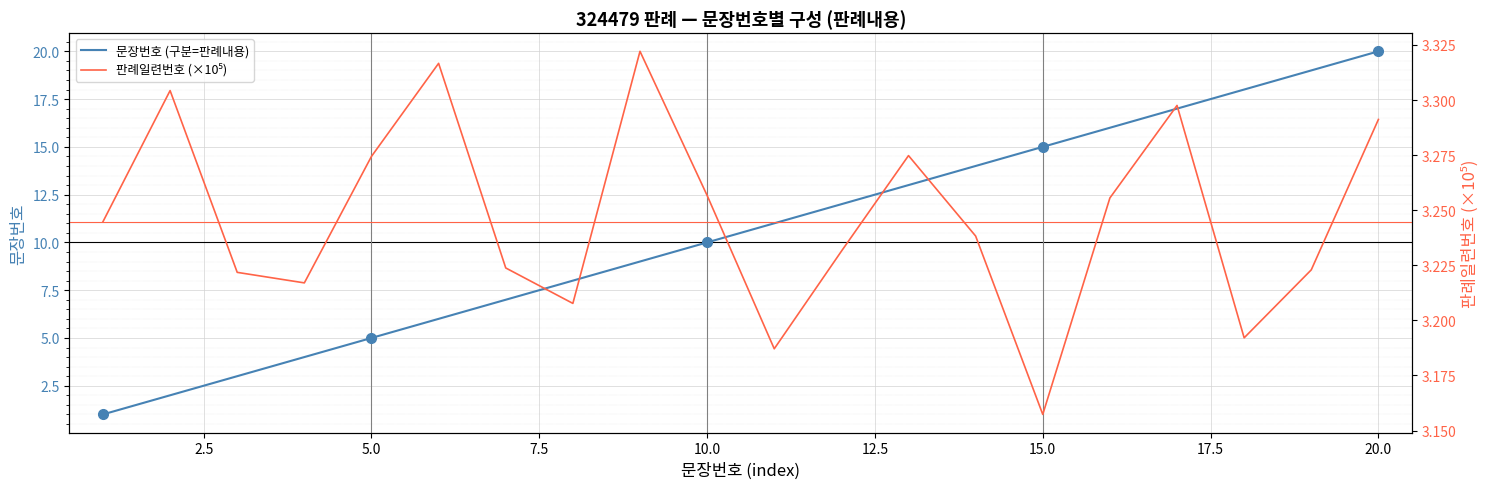

True or false: 문장번호 (구분=판례내용) has more than 0 interior local peaks.

False